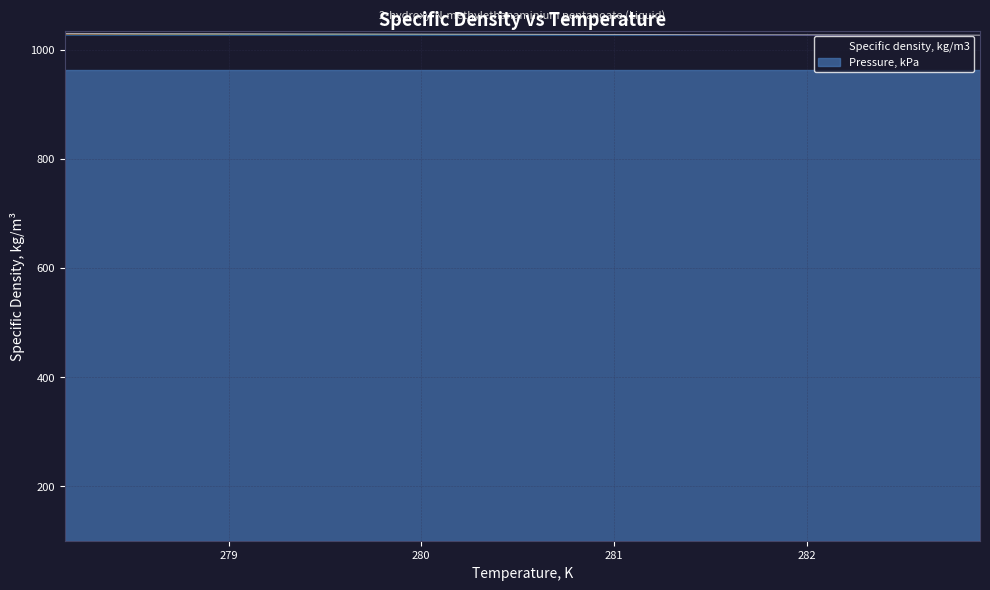

At which category does the chart reach its peak across all series?

278.15